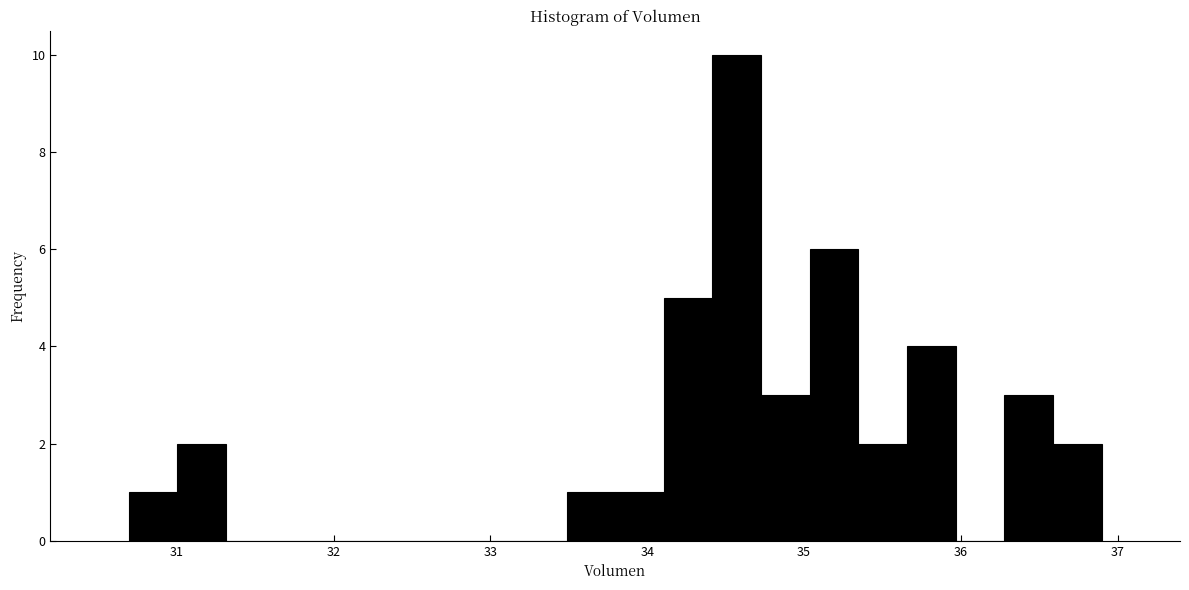

Read against the x-axis, roughly where is the centre of the tallest bar?

34.6